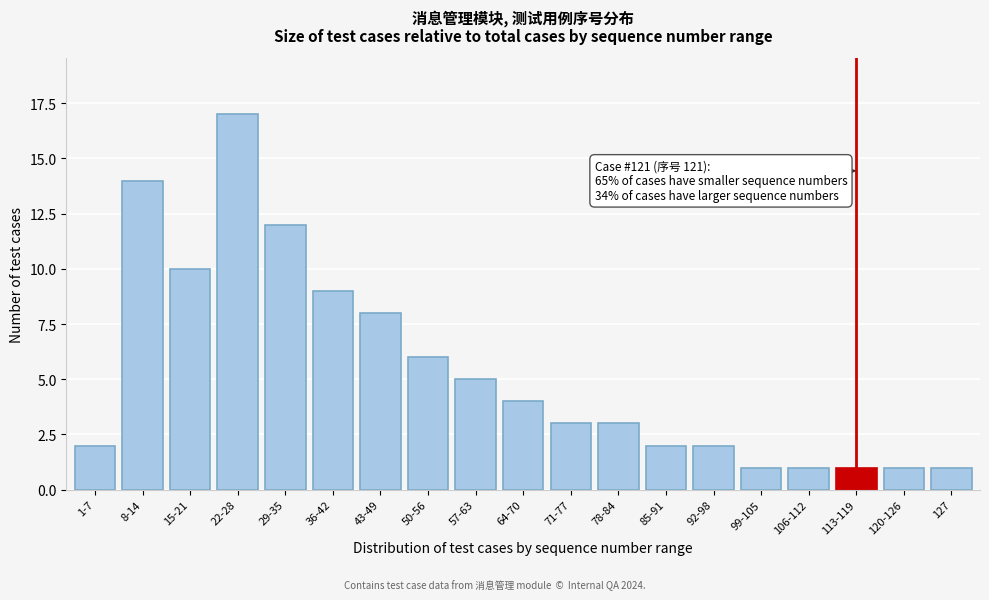

Reading left to right, what are all the values shown in this chart?

1-7=2	8-14=14	15-21=10	22-28=17	29-35=12	36-42=9	43-49=8	50-56=6	57-63=5	64-70=4	71-77=3	78-84=3	85-91=2	92-98=2	99-105=1	106-112=1	113-119=1	120-126=1	127=1